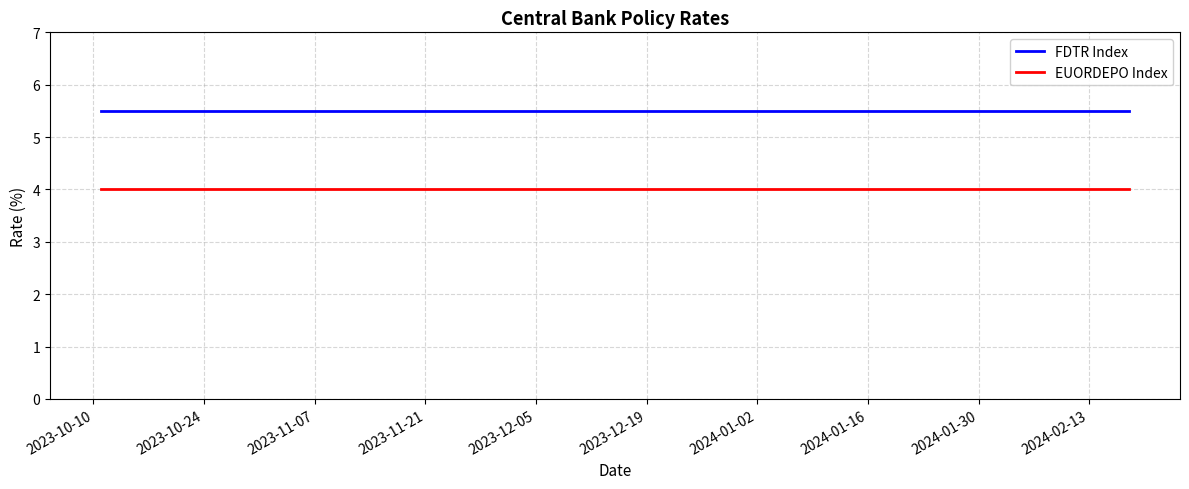

What is the highest value of the EUORDEPO Index series?

4.0